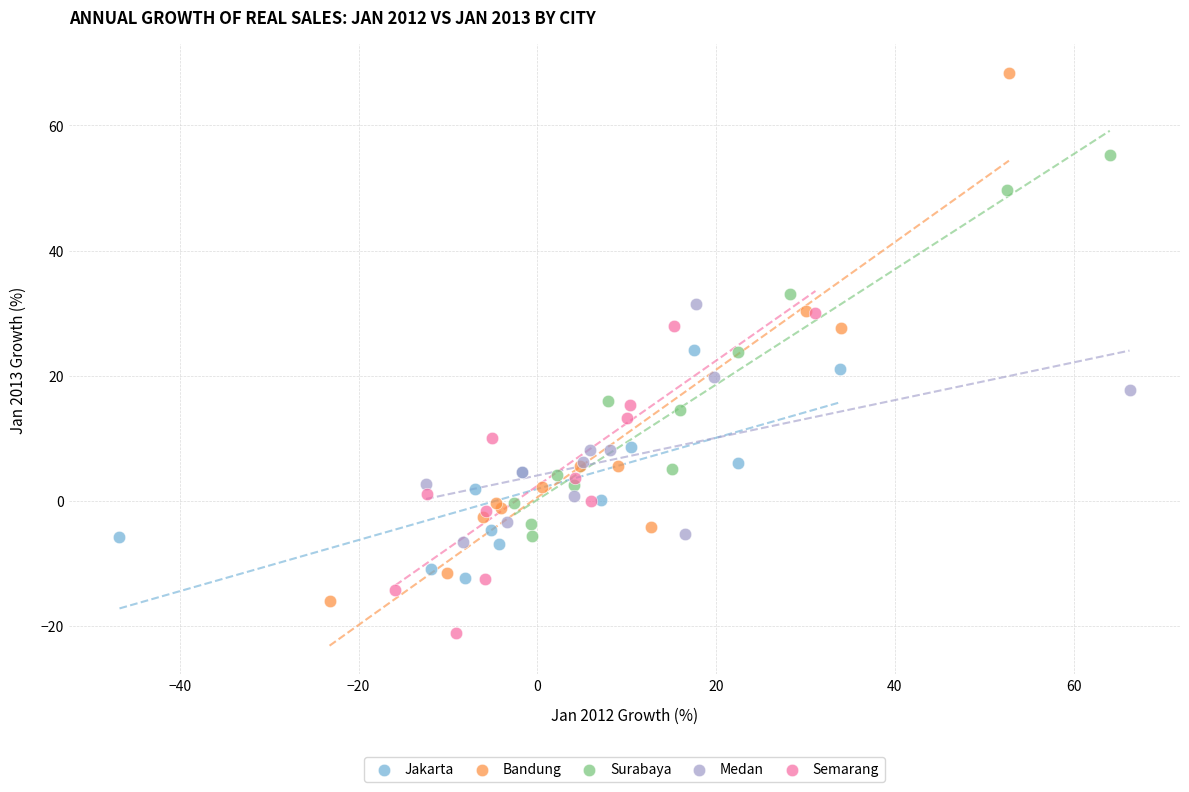

What are all the series names shown in the legend?

Jakarta, Bandung, Surabaya, Medan, Semarang